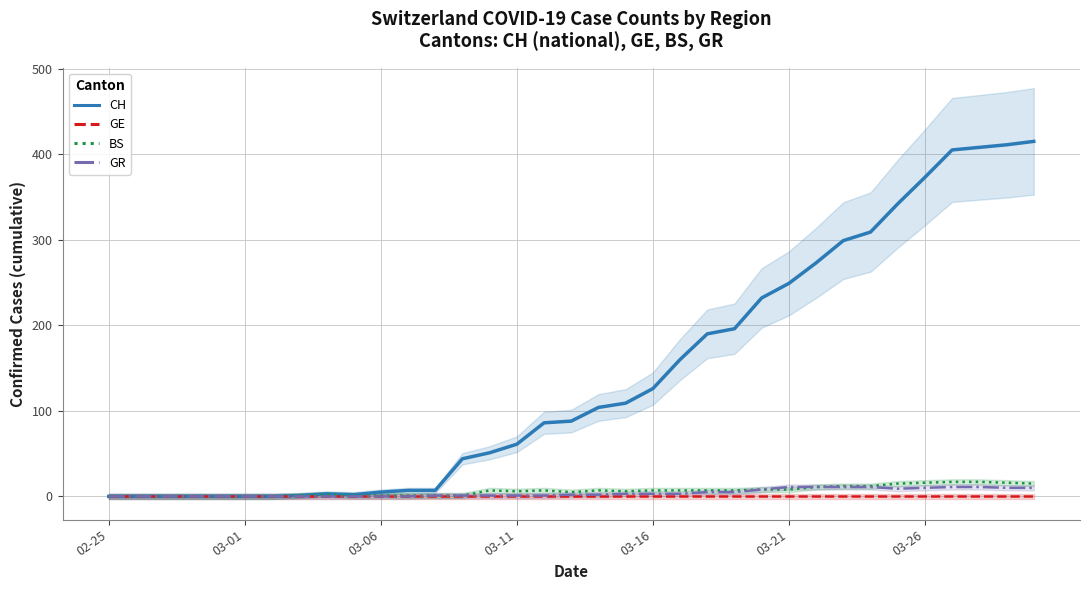

Which series has the largest total across all categories?

CH